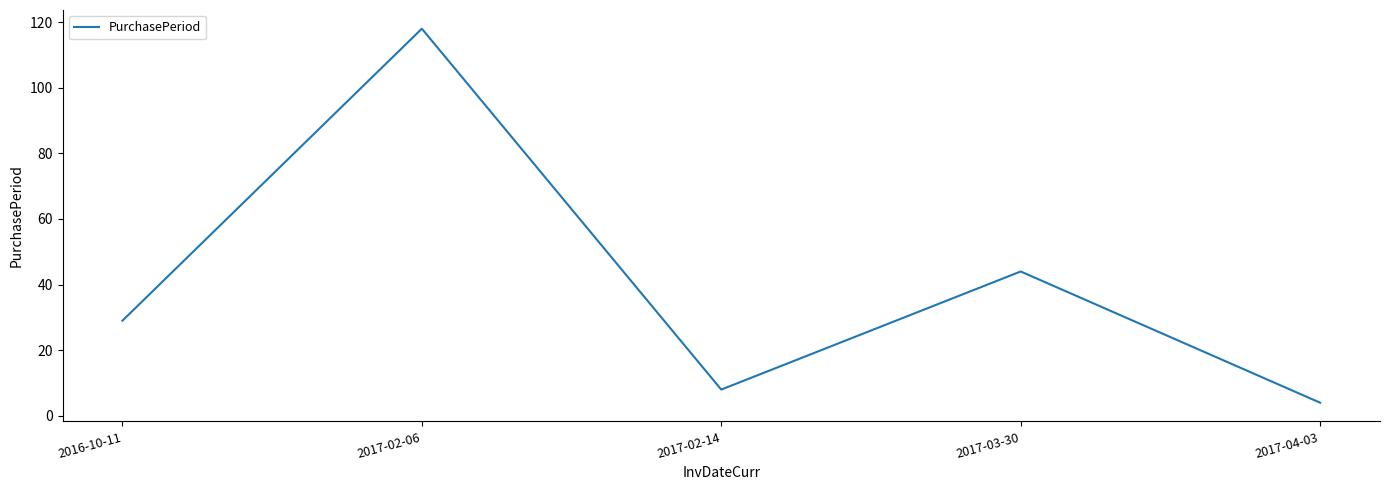

Does the chart have visible grid lines?

No